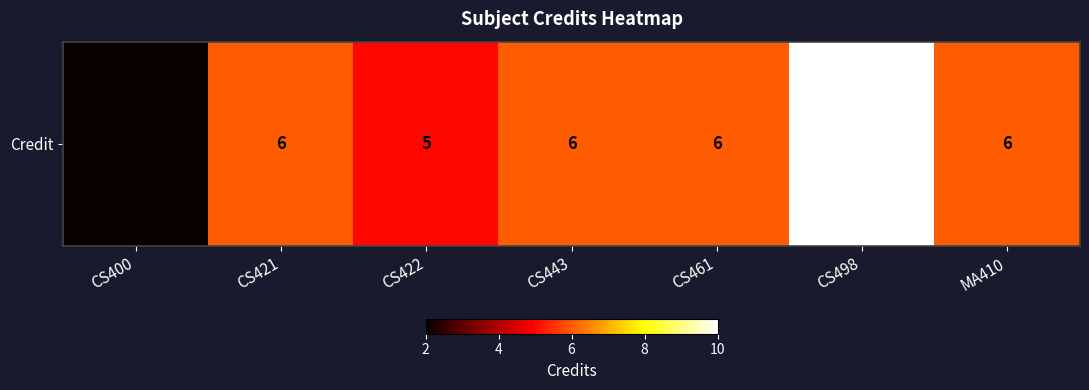

List the labels in order of value, smallest first.

CS400, CS422, CS421, CS443, CS461, MA410, CS498